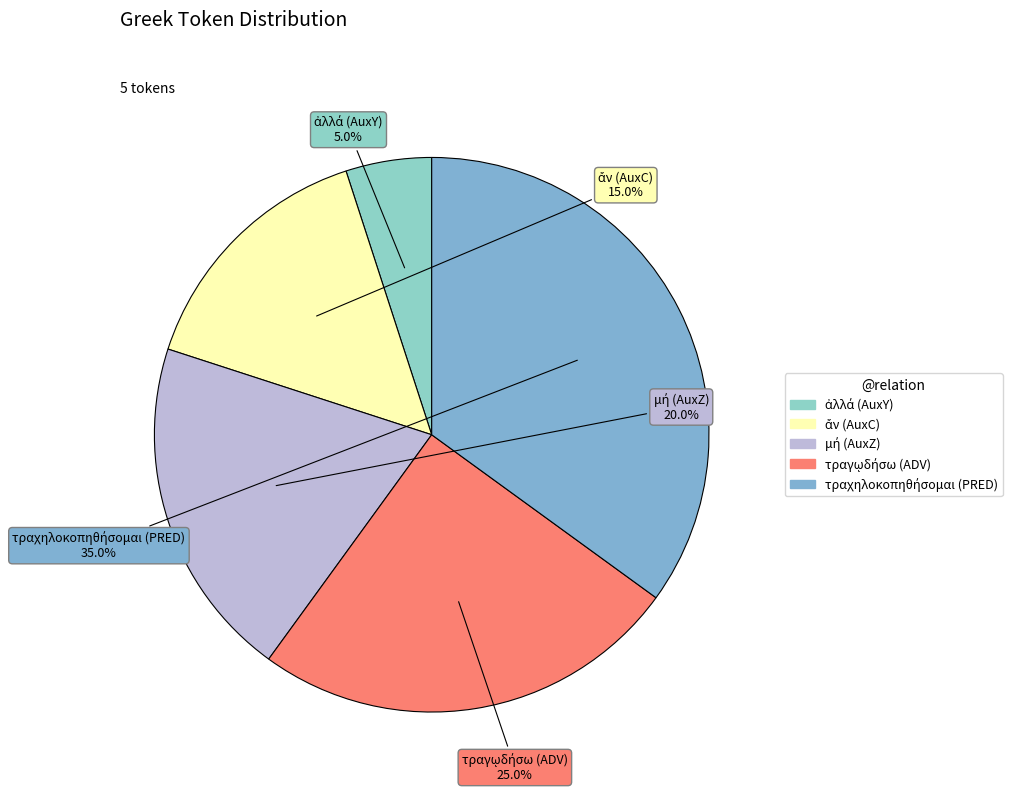

Is there any slice that represents more than half of the pie?

No